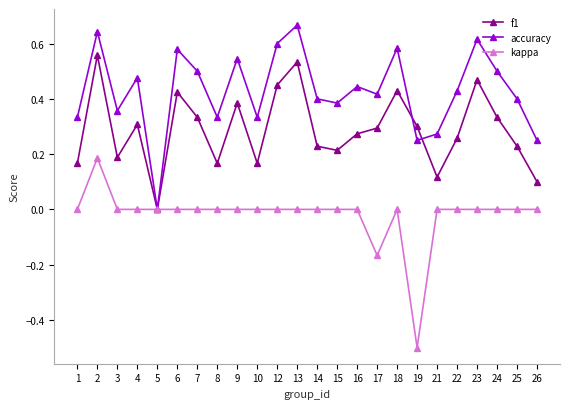

What is the minimum value shown in the chart?

-0.5